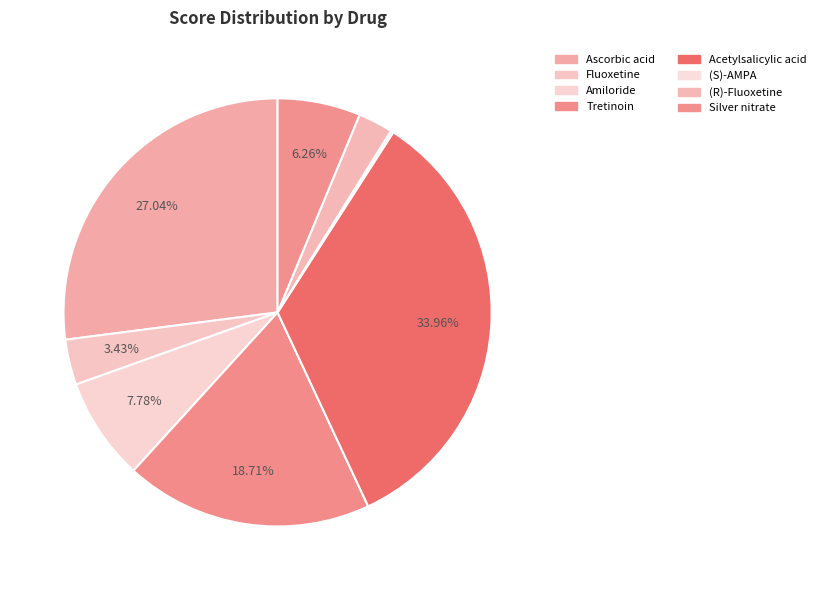

Which has a higher value, Tretinoin or Ascorbic acid?

Ascorbic acid